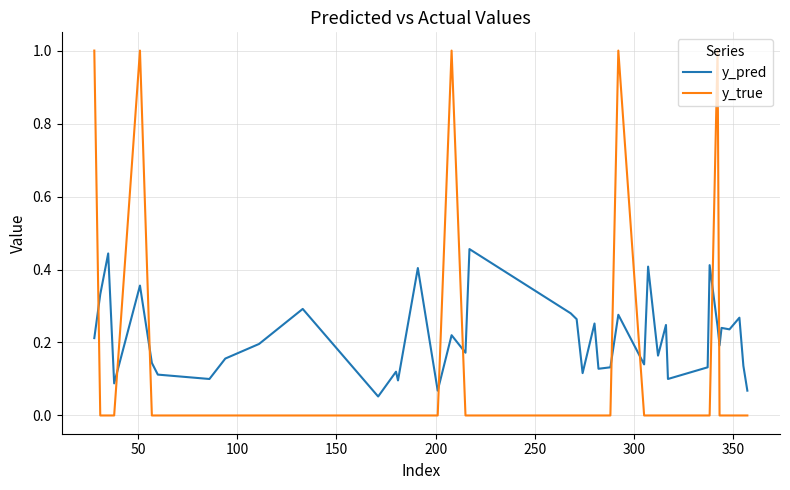

Which series ends up on top after the final intersection of y_true and y_pred?

y_pred